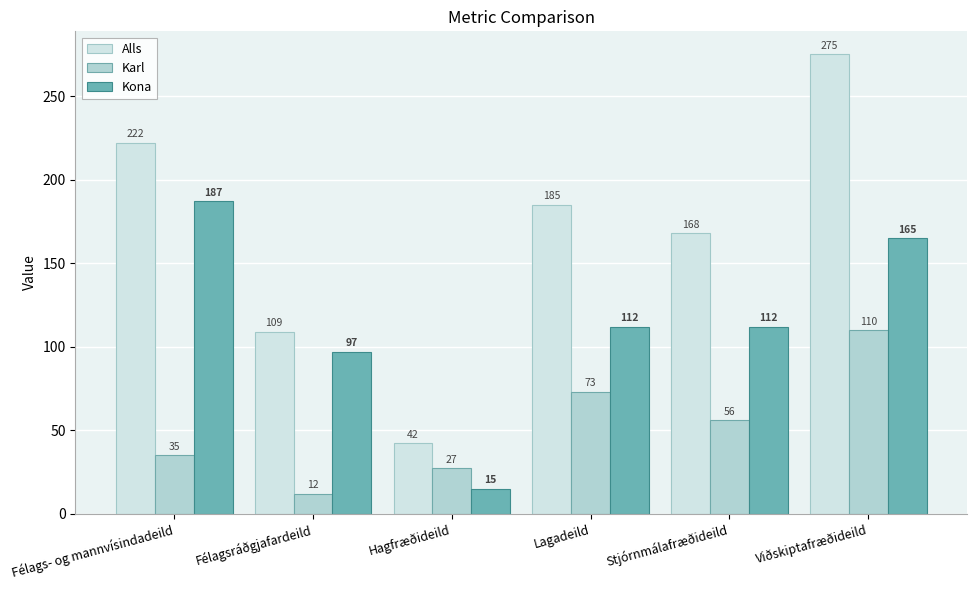

What is the difference between the second highest and minimum values in the Alls series?

180